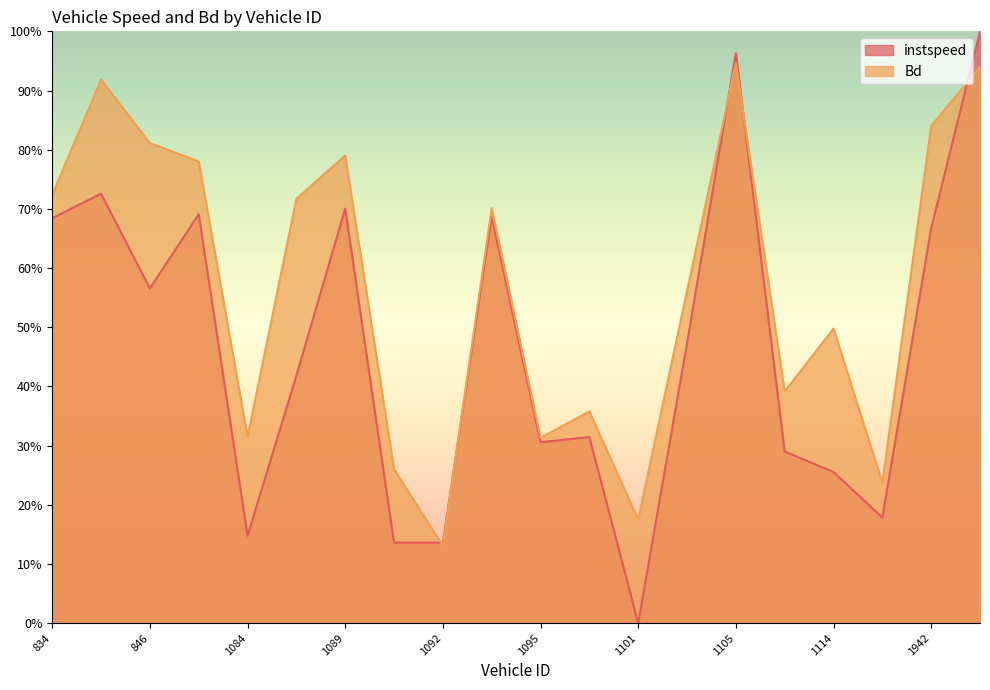

Does the chart display data point markers on the line(s)?

No